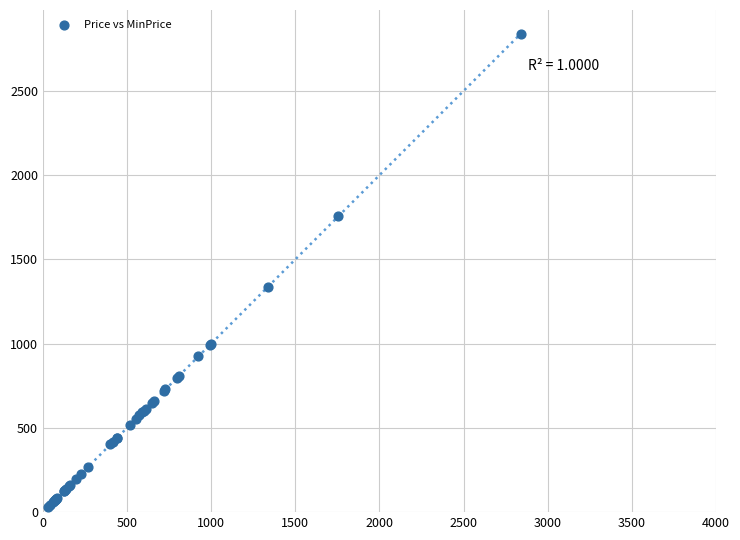

What Y value in the scatter plot is closest to 1434?

1335.3